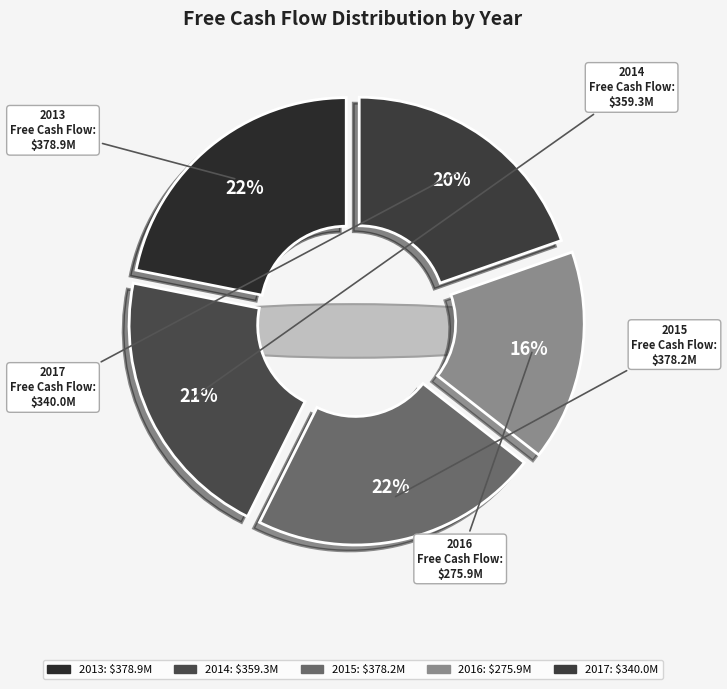

What percentage is the 2016 slice, to the nearest percent?

16%